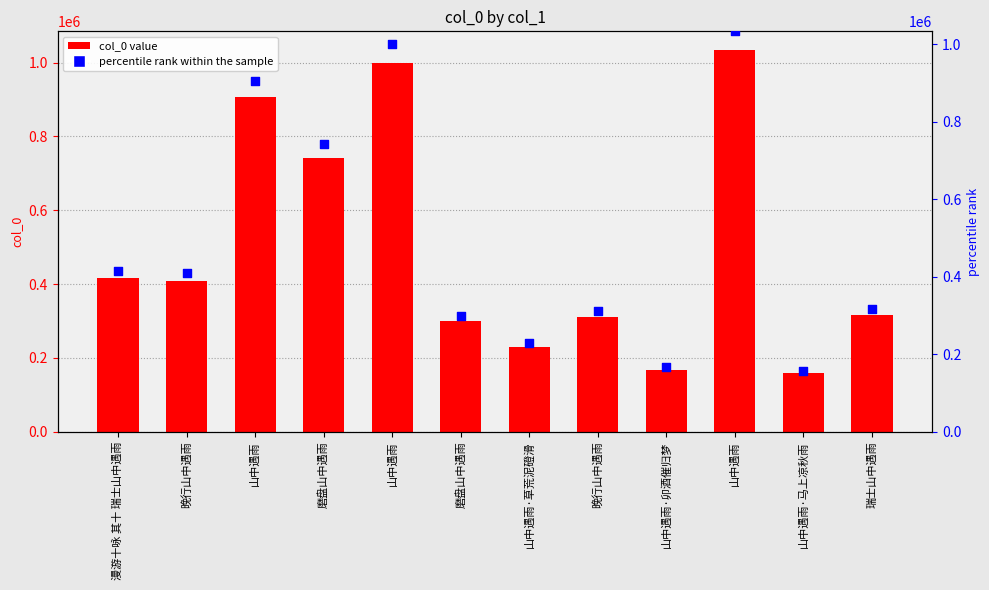

At how many categories does at least one series exceed 894215?

3